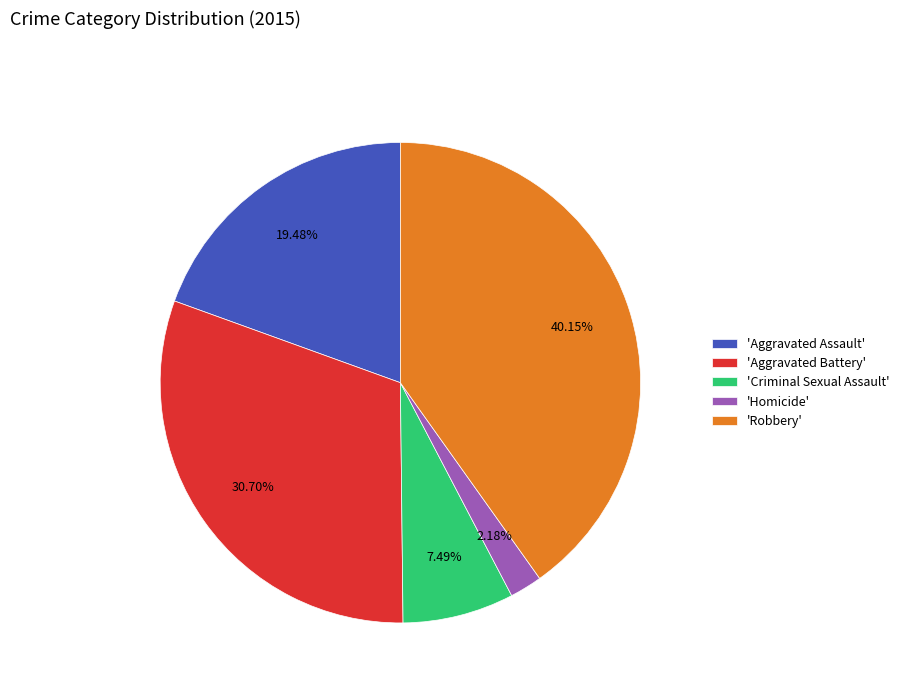

What is the largest slice in the pie chart?

'Robbery'